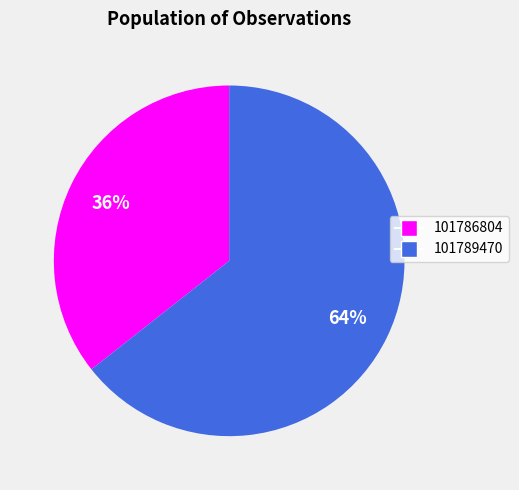

How many slices are in this pie chart?

2